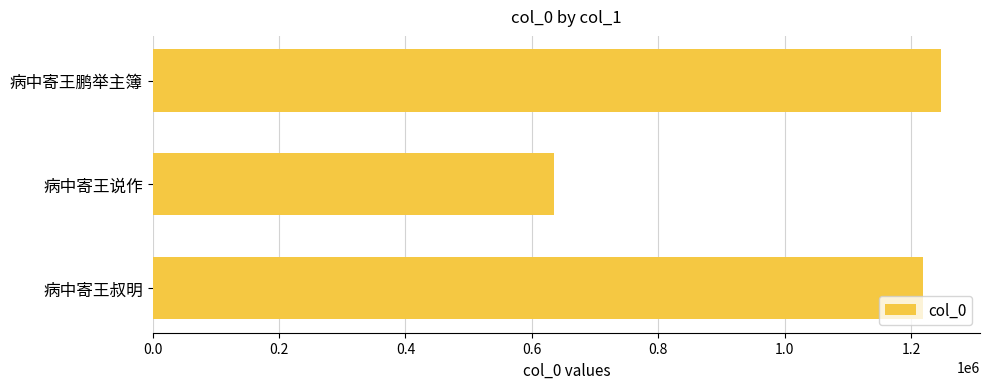

Reading bottom to top, list all the values displayed in this chart.

1219467	634716	1246842